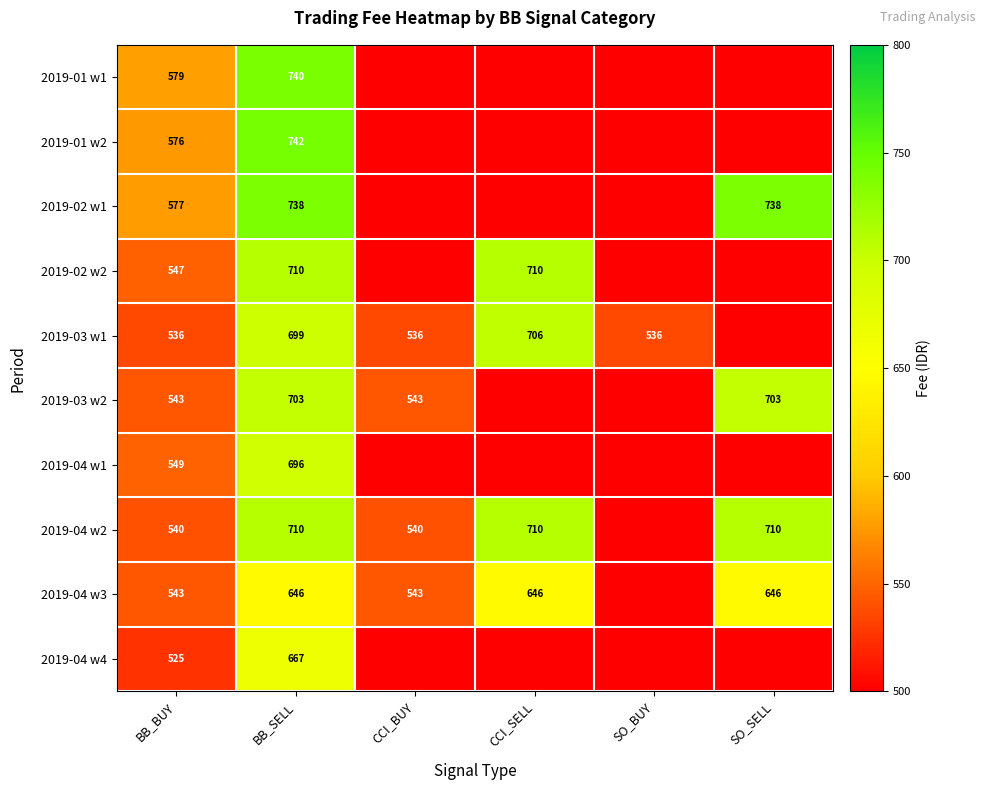

What is the difference between the 2019-03 w1 values at CCI_SELL and BB_SELL?

7